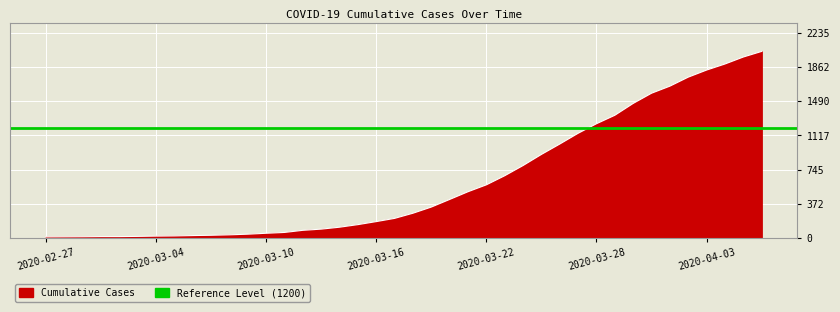

What is the greatest value displayed?

2032